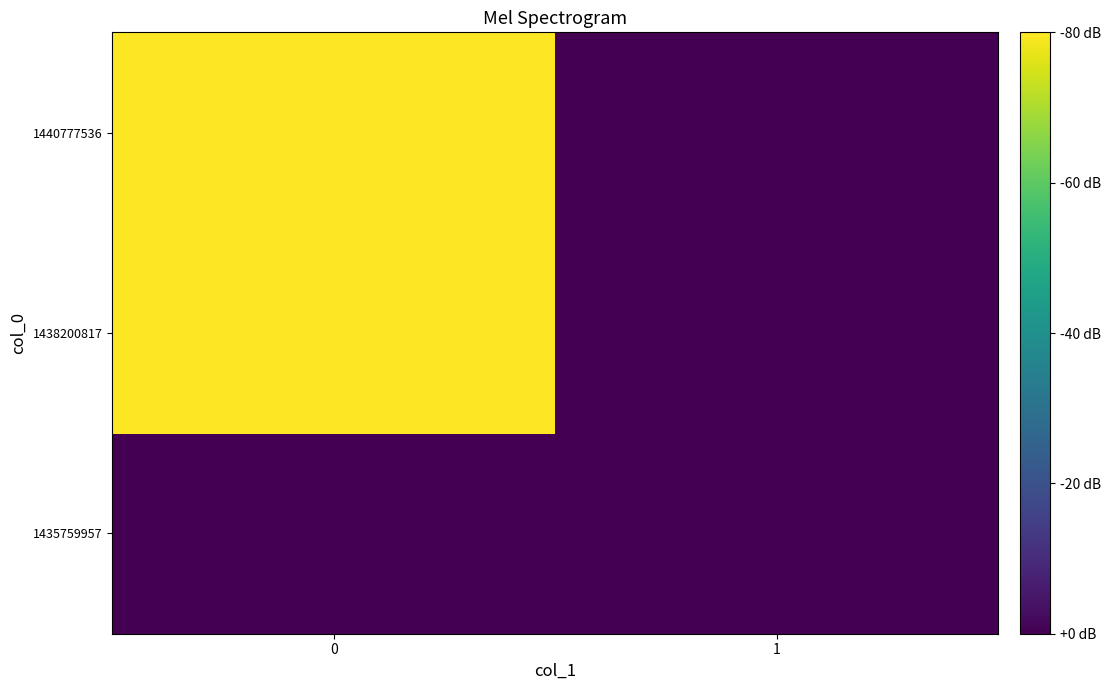

Which has a higher value, 1 or 0?

1